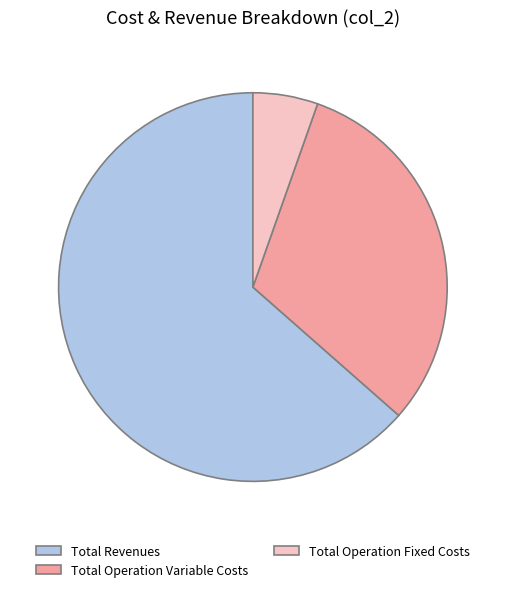

Which category has the biggest portion of the pie?

Total Revenues